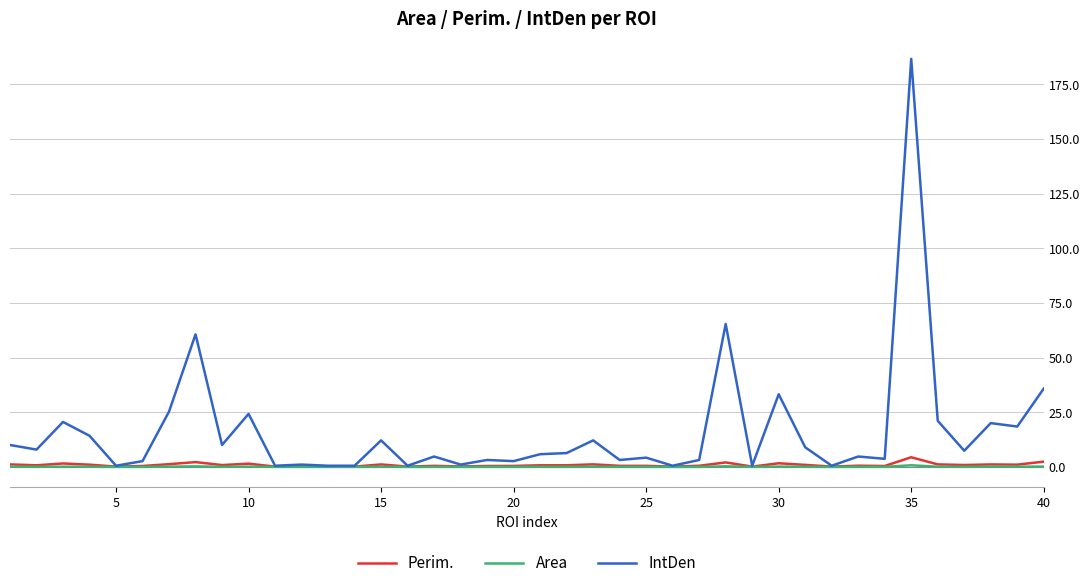

Which series has the largest total across all categories?

IntDen